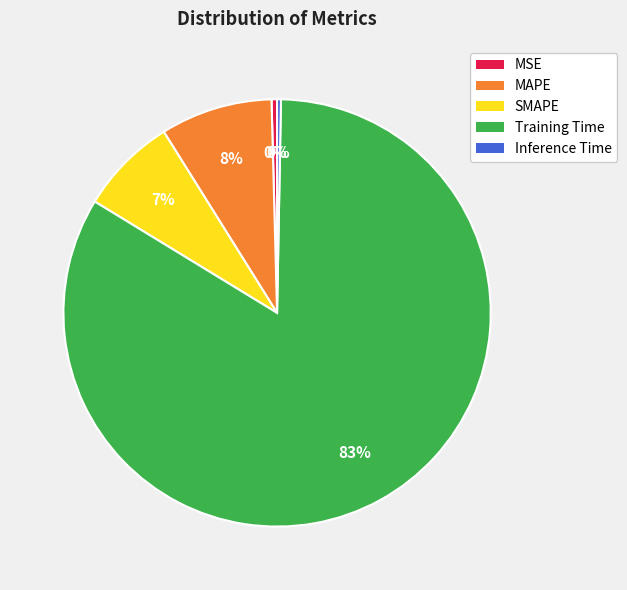

Between MAPE and MSE, which is larger?

MAPE